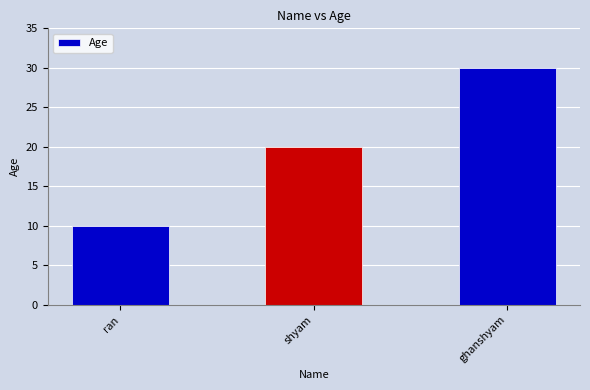

What is the change in value from shyam to ghanshyam?

+10